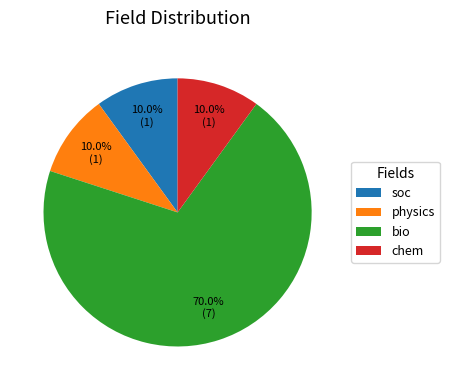

The physics slice represents 4% of the pie. True or false?

False